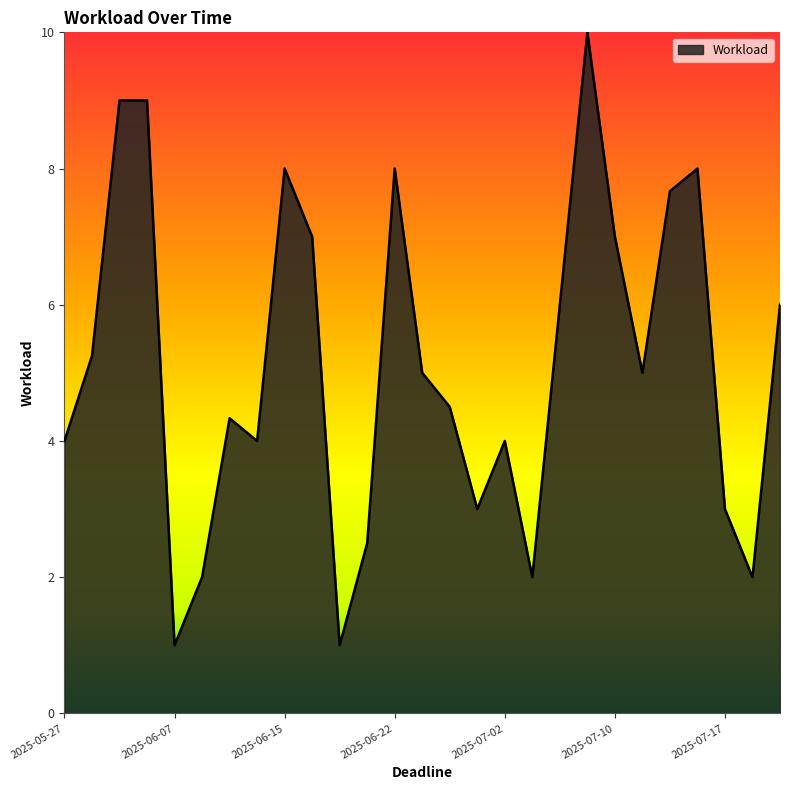

What is the greatest value displayed?

10.0